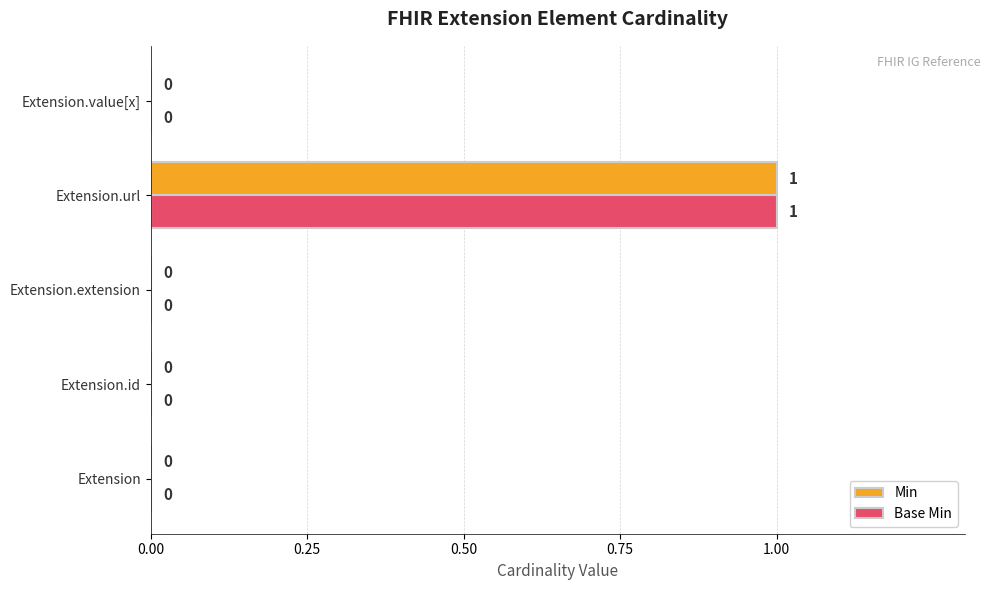

The Min series shows 0 at Extension.id. True or false?

True